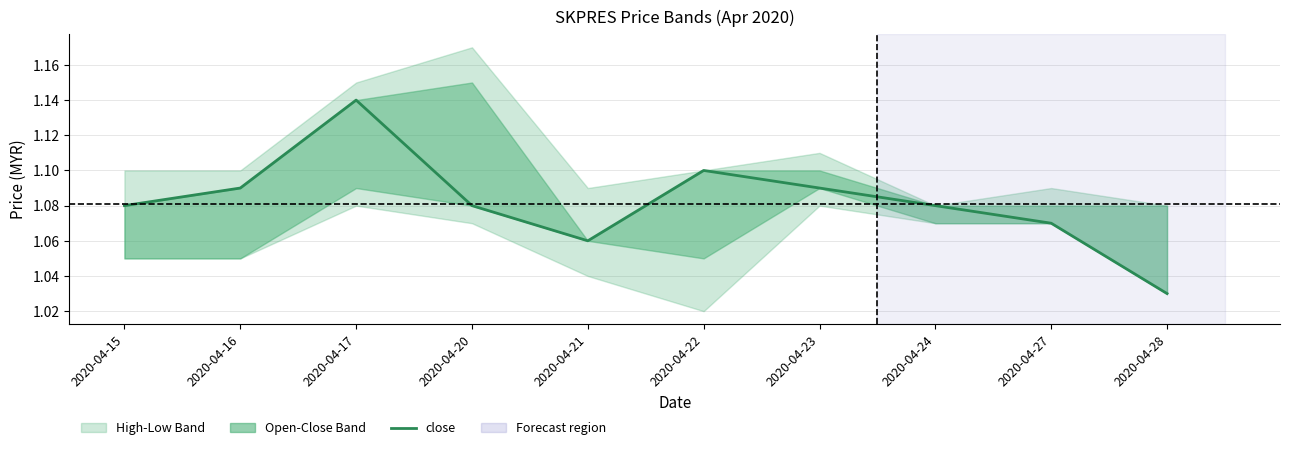

The value at 2020-04-23 is 1.1. True or false?

True